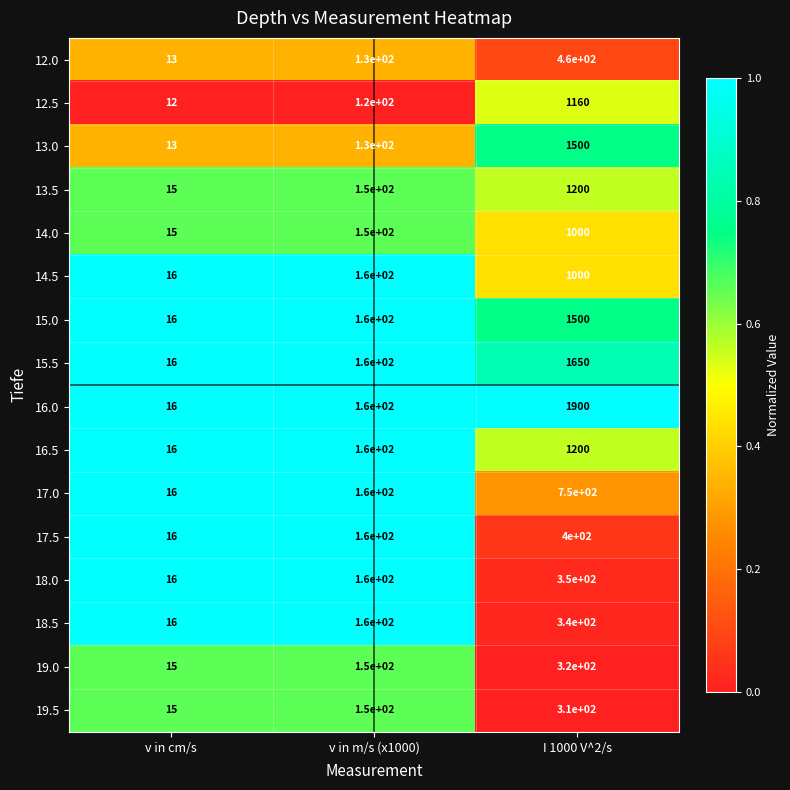

What is the total value across all series at v in m/s (x1000)?

2420